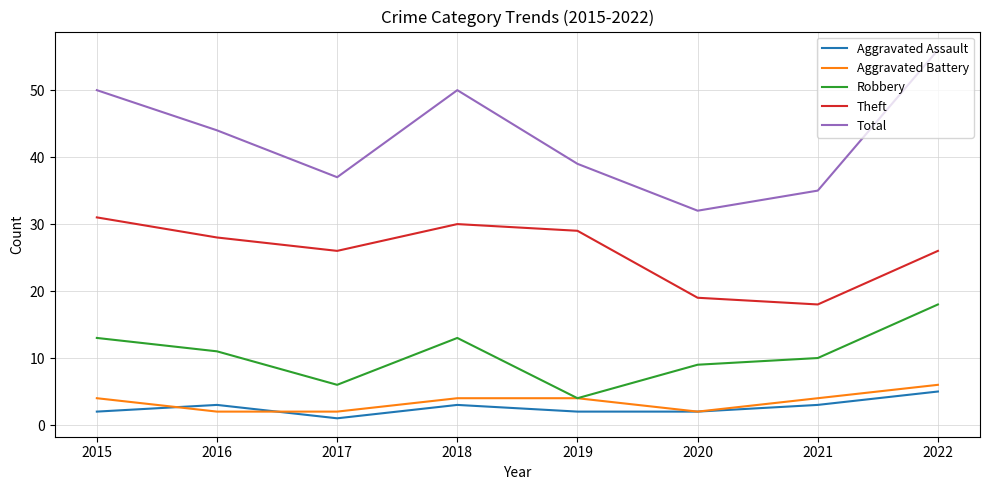

Rank the series at 2017 from highest to lowest value.

Total, Theft, Robbery, Aggravated Battery, Aggravated Assault